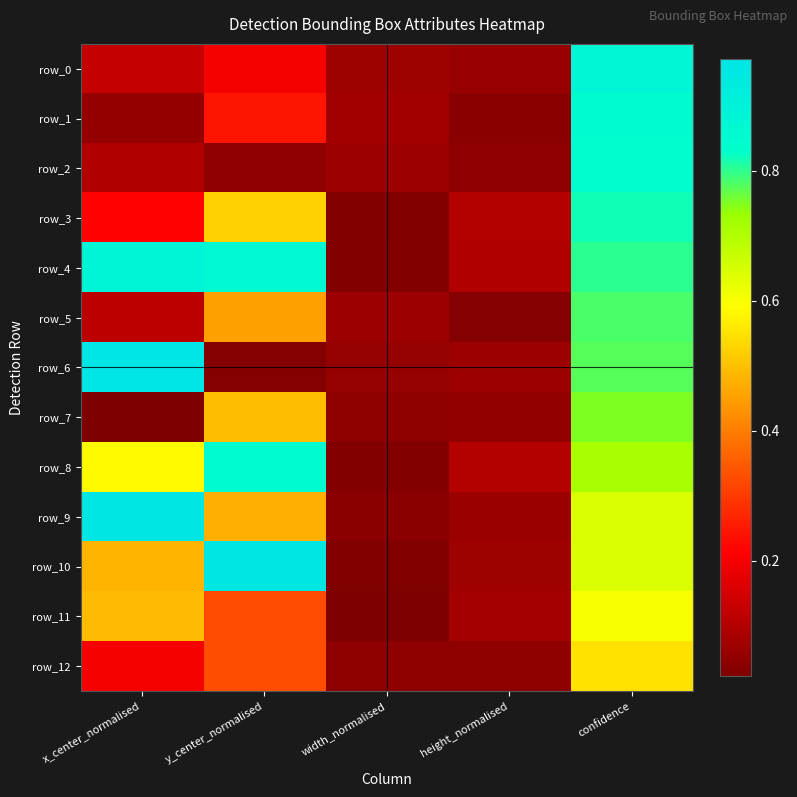

Reading left to right, list all the values displayed in this chart.

row_0: 0.1	0.2	0.1	0.1	0.9
row_1: 0.1	0.2	0.1	0.0	0.8
row_2: 0.1	0.0	0.1	0.1	0.8
row_3: 0.2	0.5	0.0	0.1	0.8
row_4: 0.9	0.9	0.0	0.1	0.8
row_5: 0.1	0.5	0.1	0.0	0.8
row_6: 1.0	0.0	0.1	0.1	0.8
row_7: 0.0	0.5	0.0	0.1	0.8
row_8: 0.6	0.8	0.0	0.1	0.7
row_9: 1.0	0.5	0.0	0.1	0.6
row_10: 0.5	1.0	0.0	0.1	0.6
row_11: 0.5	0.3	0.0	0.1	0.6
row_12: 0.2	0.3	0.0	0.0	0.6